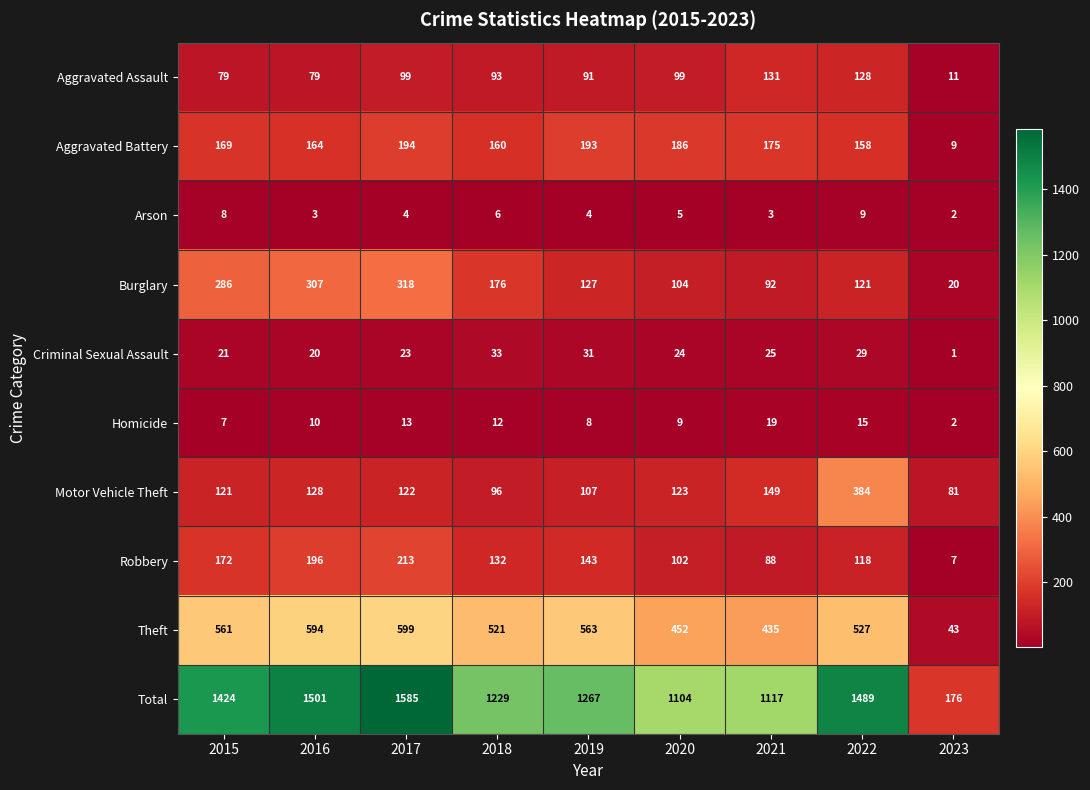

What is the difference between the maximum and minimum values in the Theft series?

556